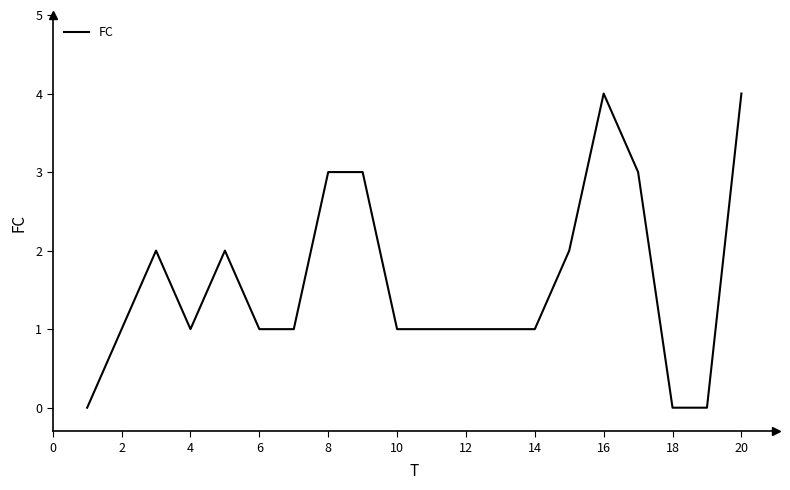

What is the greatest value displayed?

4